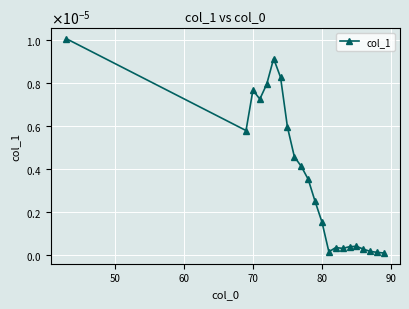

How many interior local peaks (higher than both neighbors) does the data have?

4